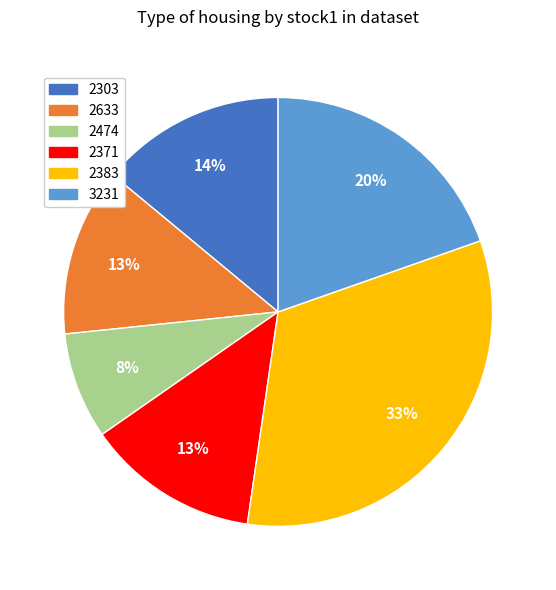

Which slice is the smallest?

2474